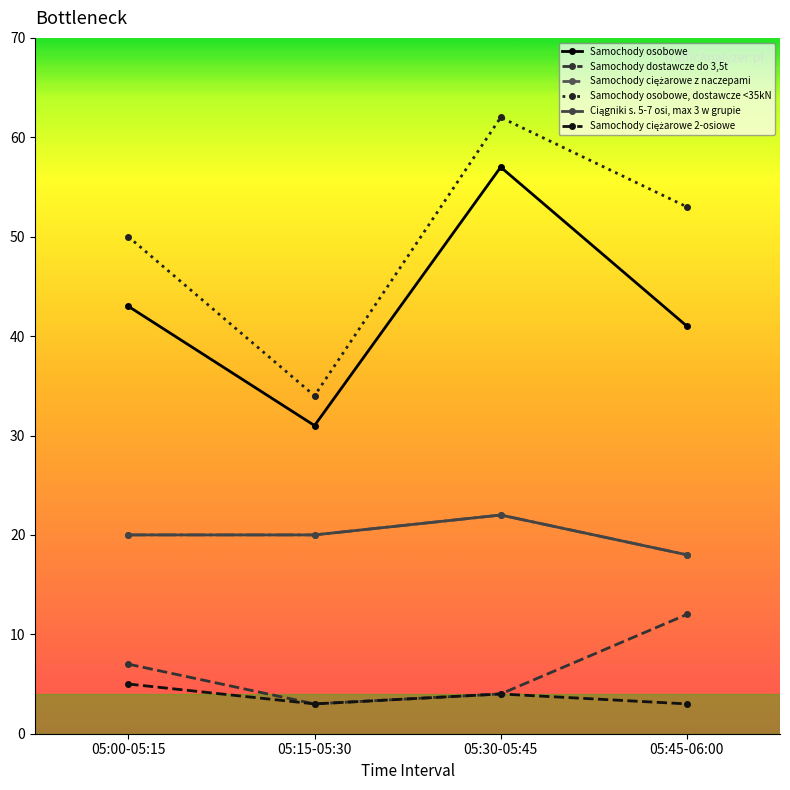

Does the chart have visible grid lines?

No